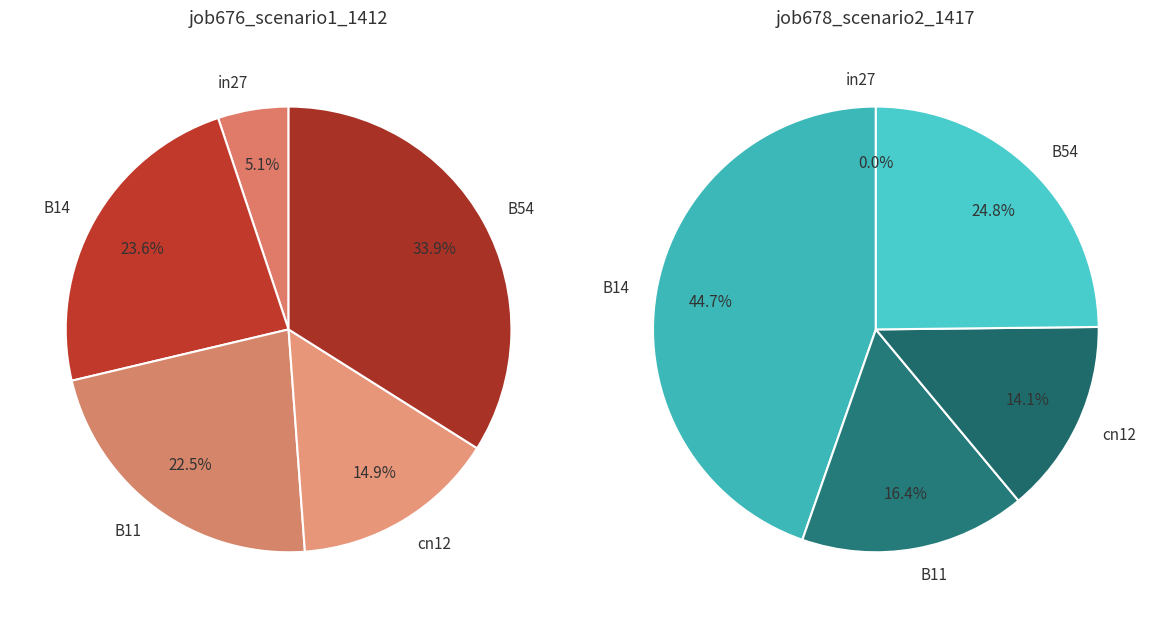

Is the sum of cn12 and B11 greater than half?

No